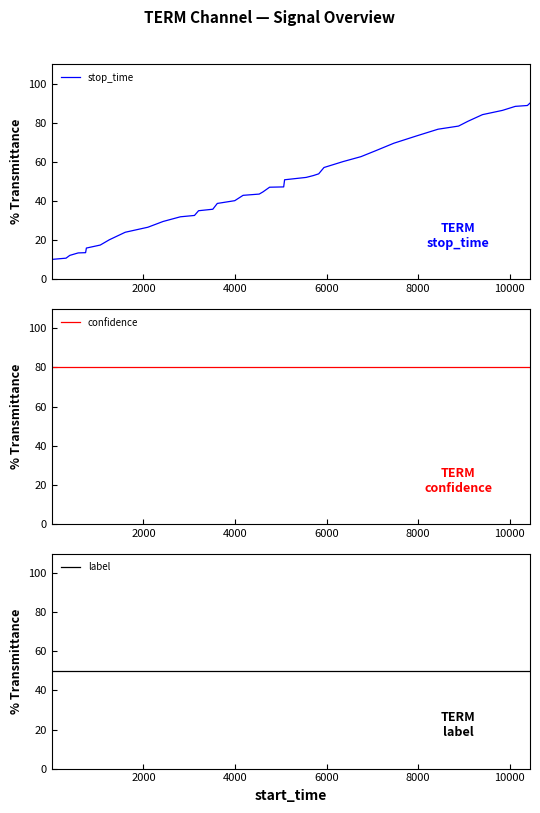

Which series has the largest total across all categories?

confidence